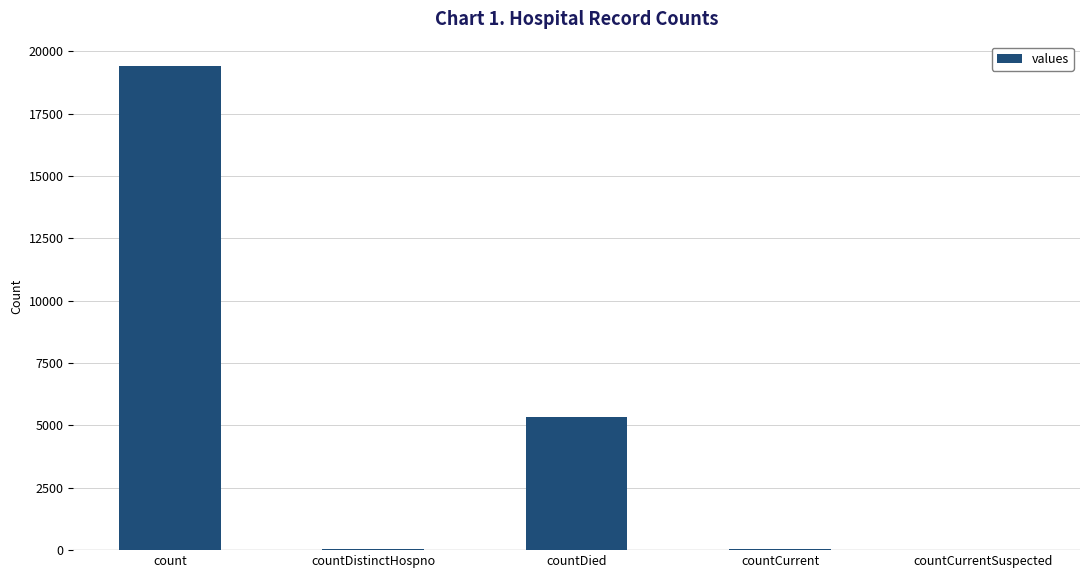

What is the change in value from count to countDied?

-14063